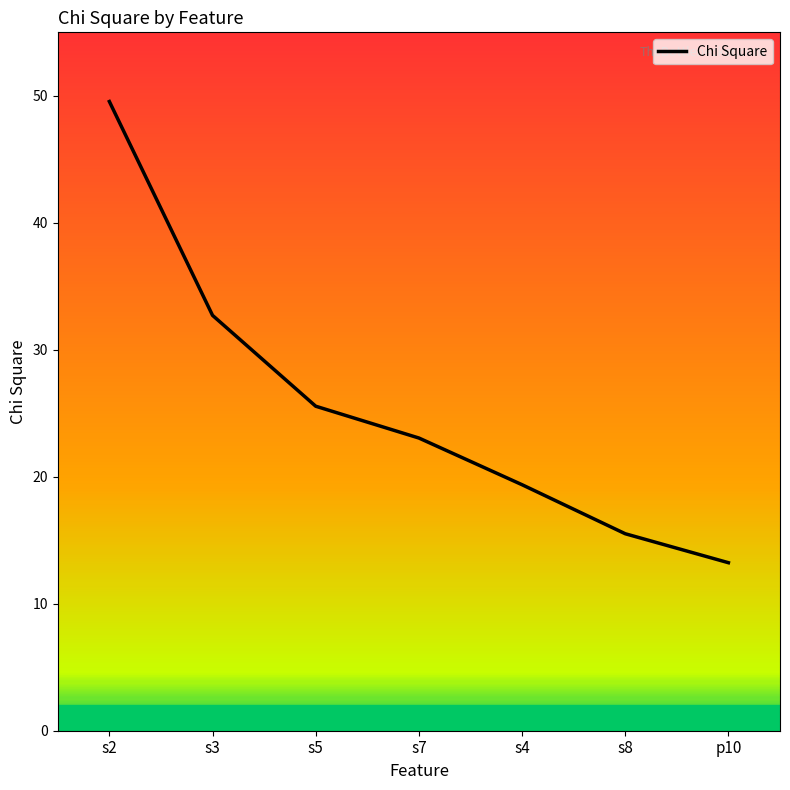

Rank the categories by value from highest to lowest.

s2, s3, s5, s7, s4, s8, p10